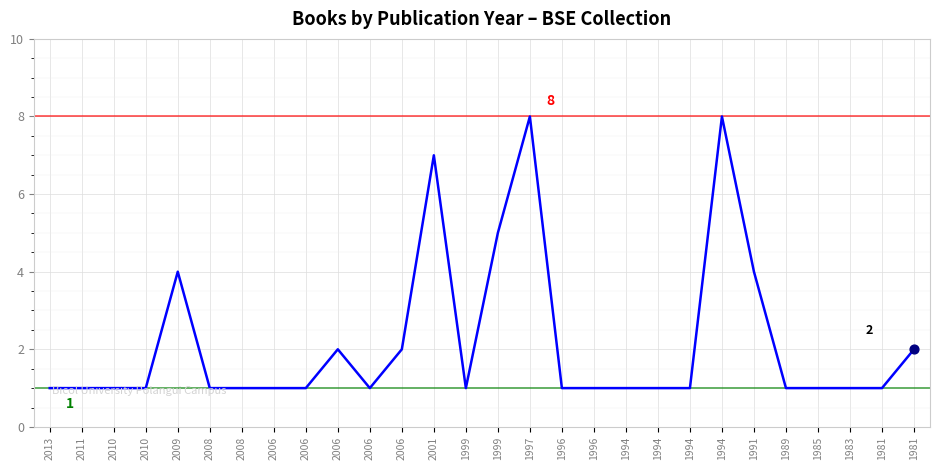

How many lines are shown in the chart?

1